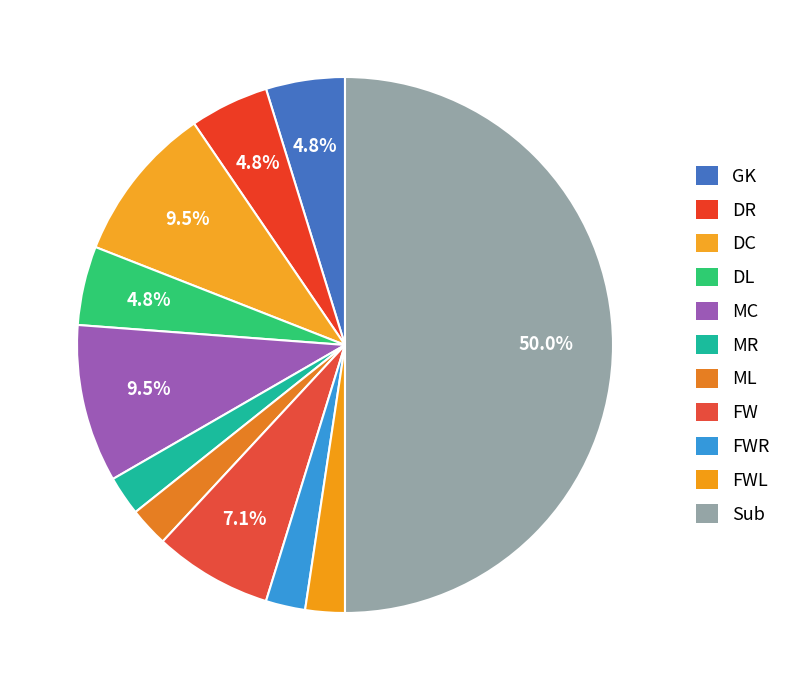

Is there any slice that represents more than half of the pie?

No